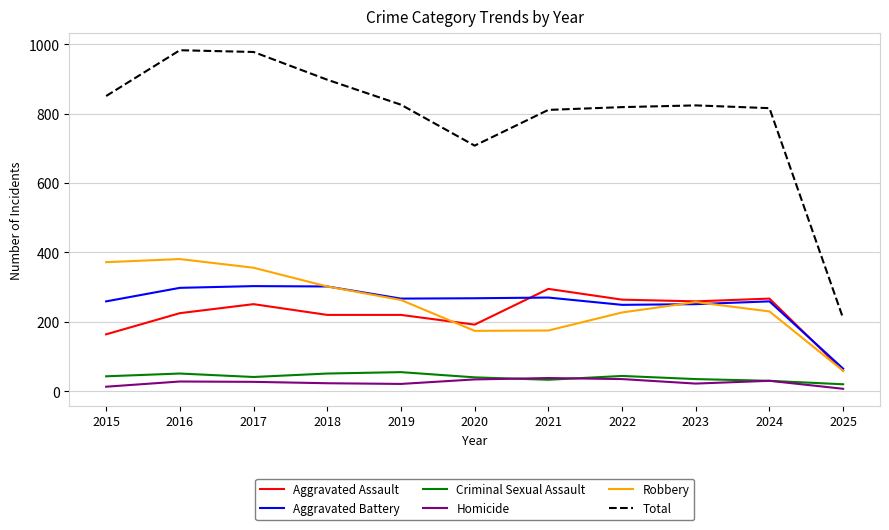

What is the minimum value for Aggravated Battery?

65